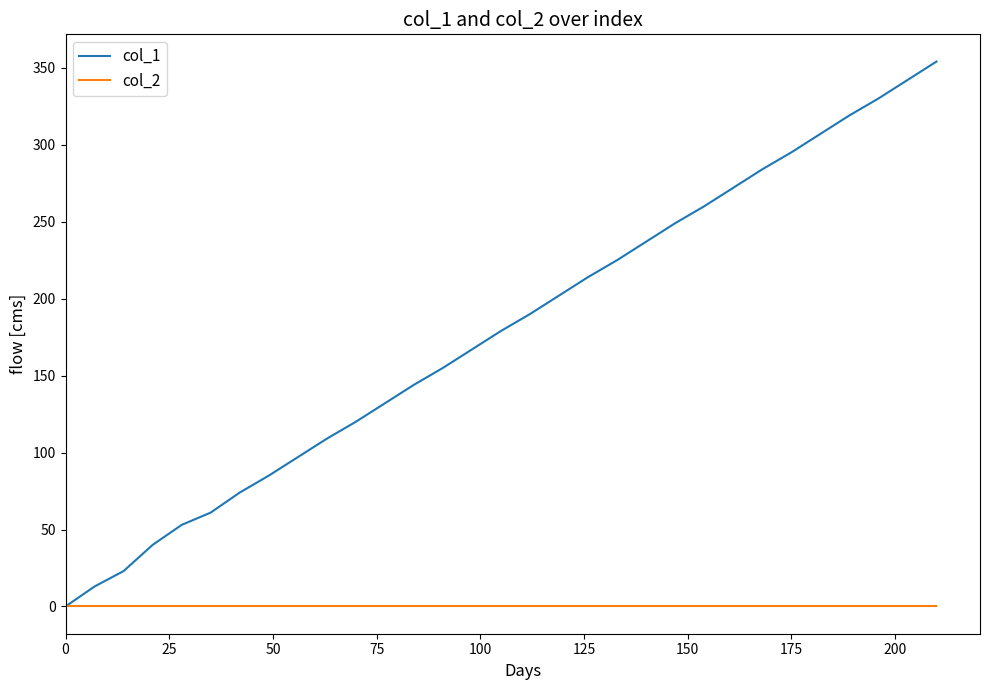

List the series in order of their peak value, lowest first.

col_2, col_1